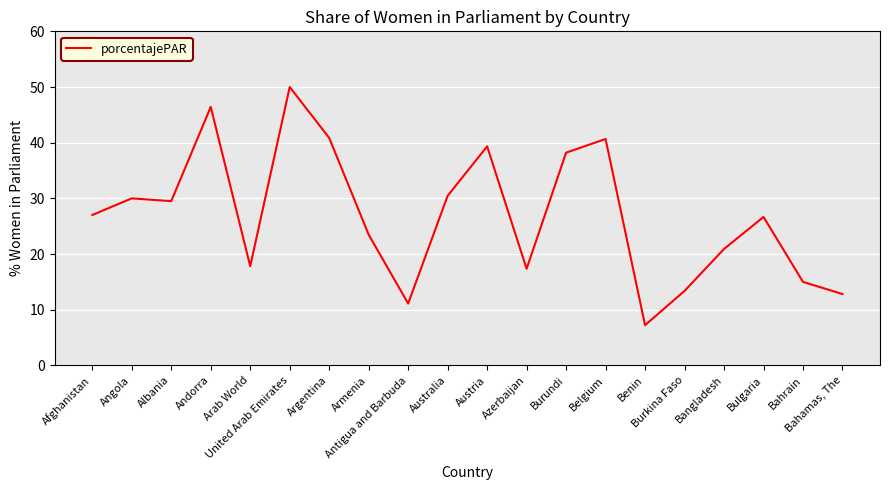

What is the minimum value shown in the chart?

7.2